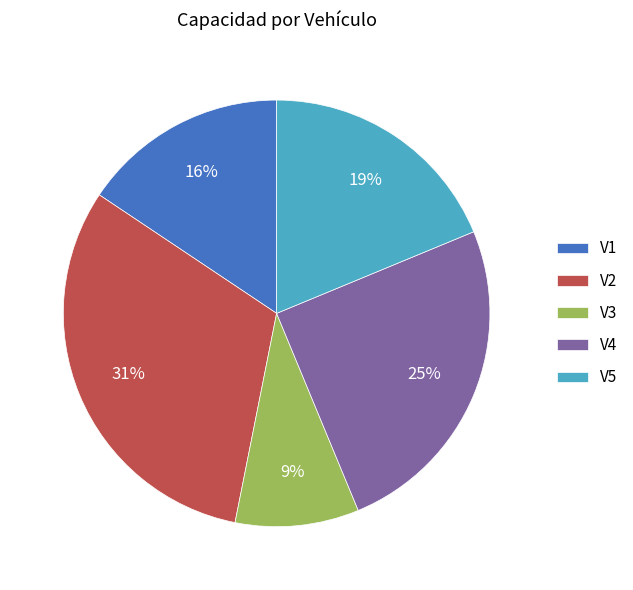

Approximately how many times larger is the value at V1 compared to V5?

0.8